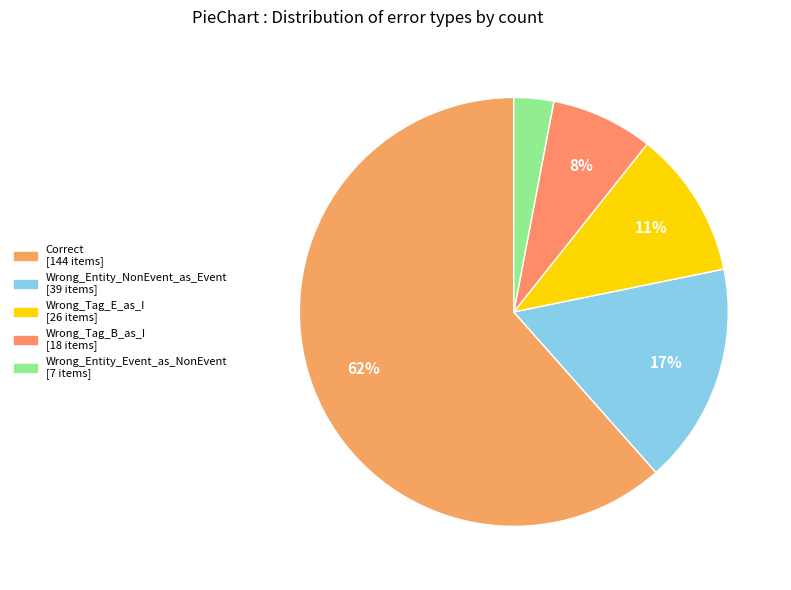

What percentage is the Wrong_Entity_Event_as_NonEvent slice, to the nearest percent?

3%